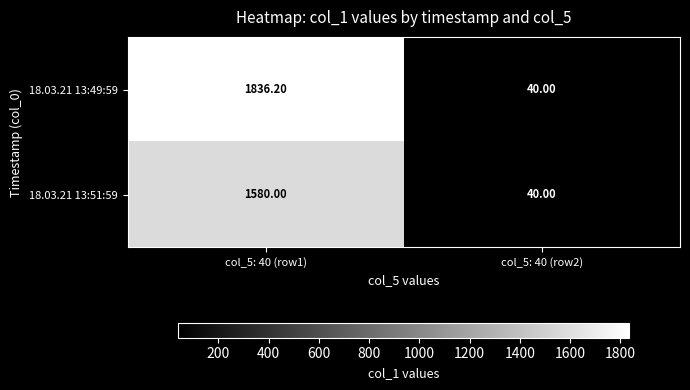

Which series has the largest range (max minus min)?

18.03.21 13:49:59